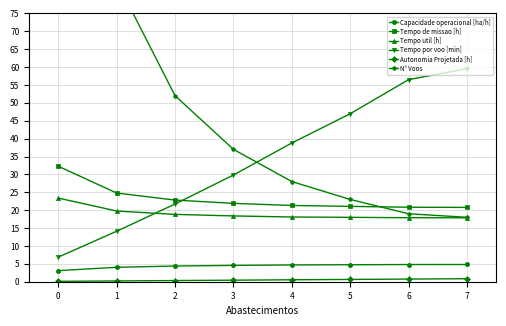

What value does the N° Voos series have at 7?

18.0